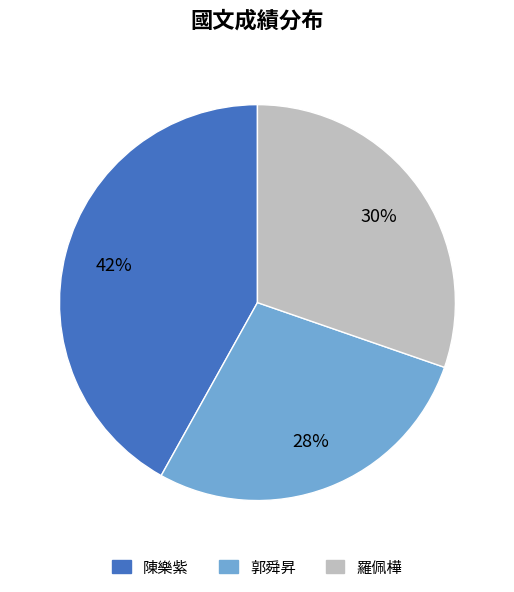

Do 郭舜昇 and 陳樂紫 together represent more than half of the pie?

Yes